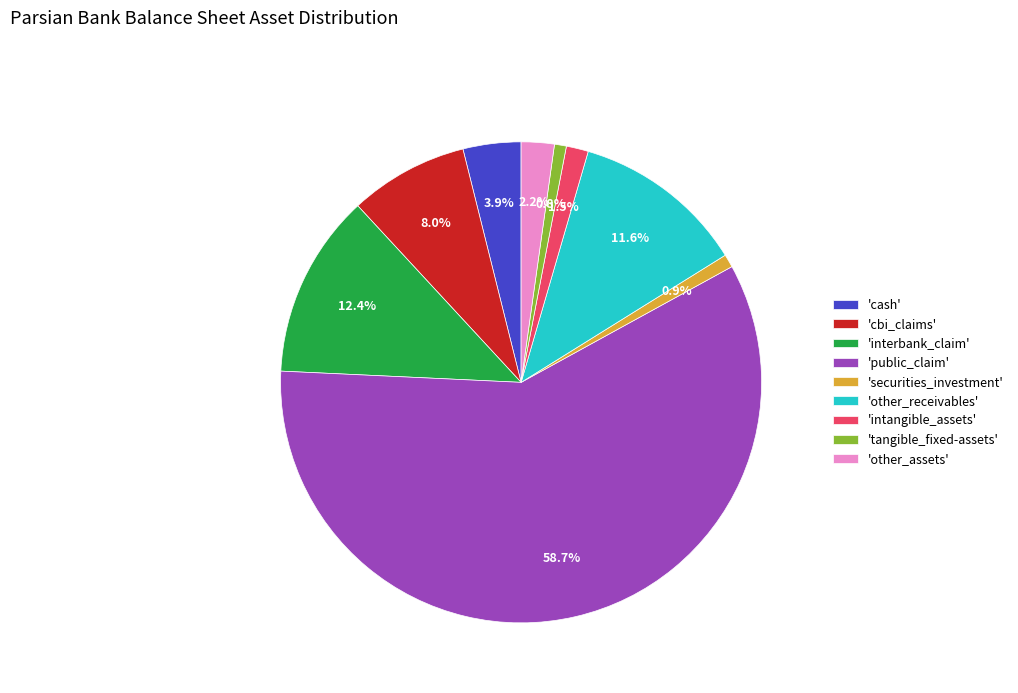

Which slice represents more than half of the pie?

'public_claim'